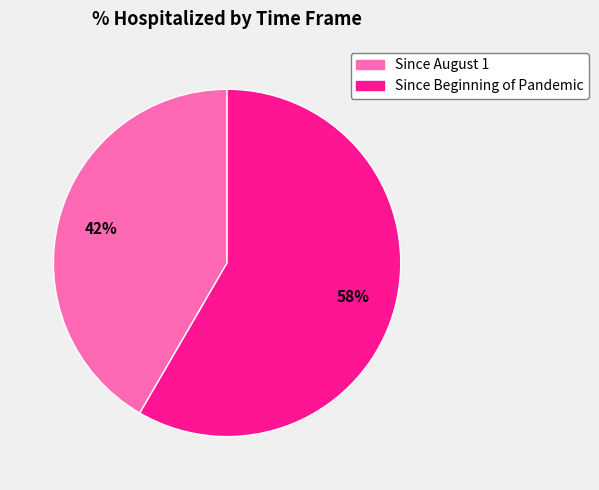

Combined, do Since August 1 and Since Beginning of Pandemic account for over 50%?

Yes